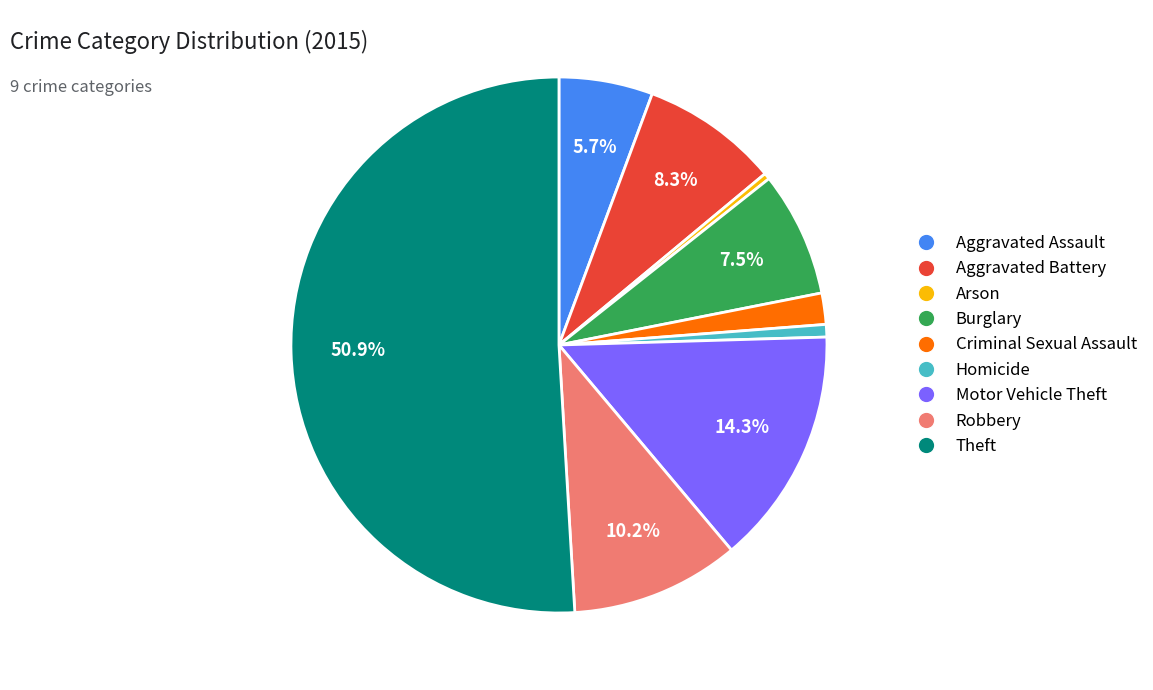

To the nearest percent, what is the average slice percentage?

11%